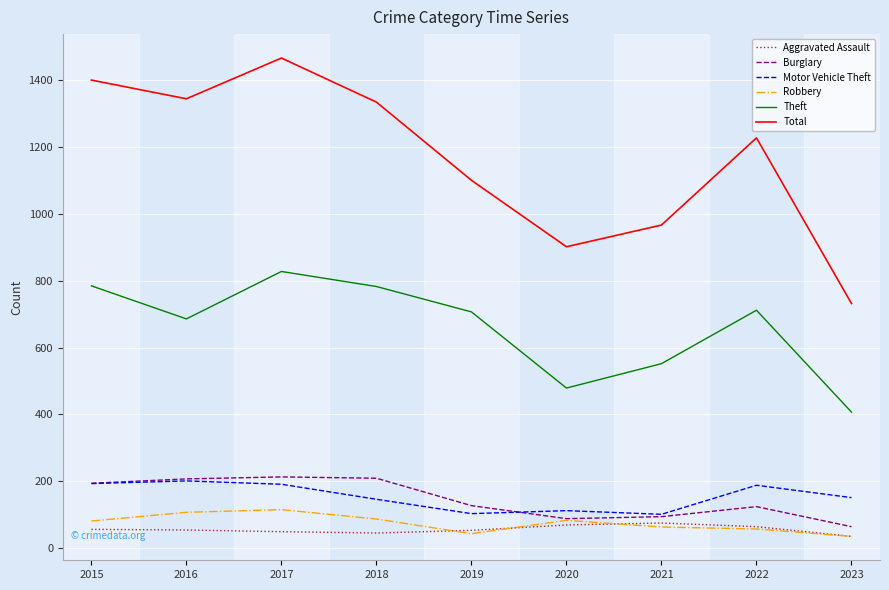

Between 2017 and 2018, which series saw the biggest shift?

Total